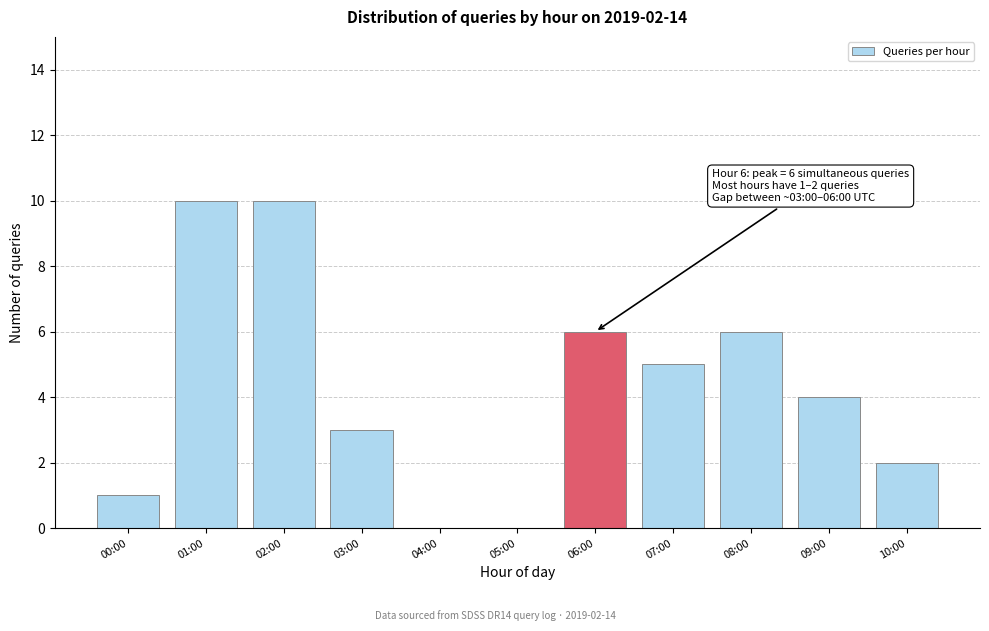

Reading left to right, what are all the values shown in this chart?

00:00=1	01:00=10	02:00=10	03:00=3	04:00=0	05:00=0	06:00=6	07:00=5	08:00=6	09:00=4	10:00=2